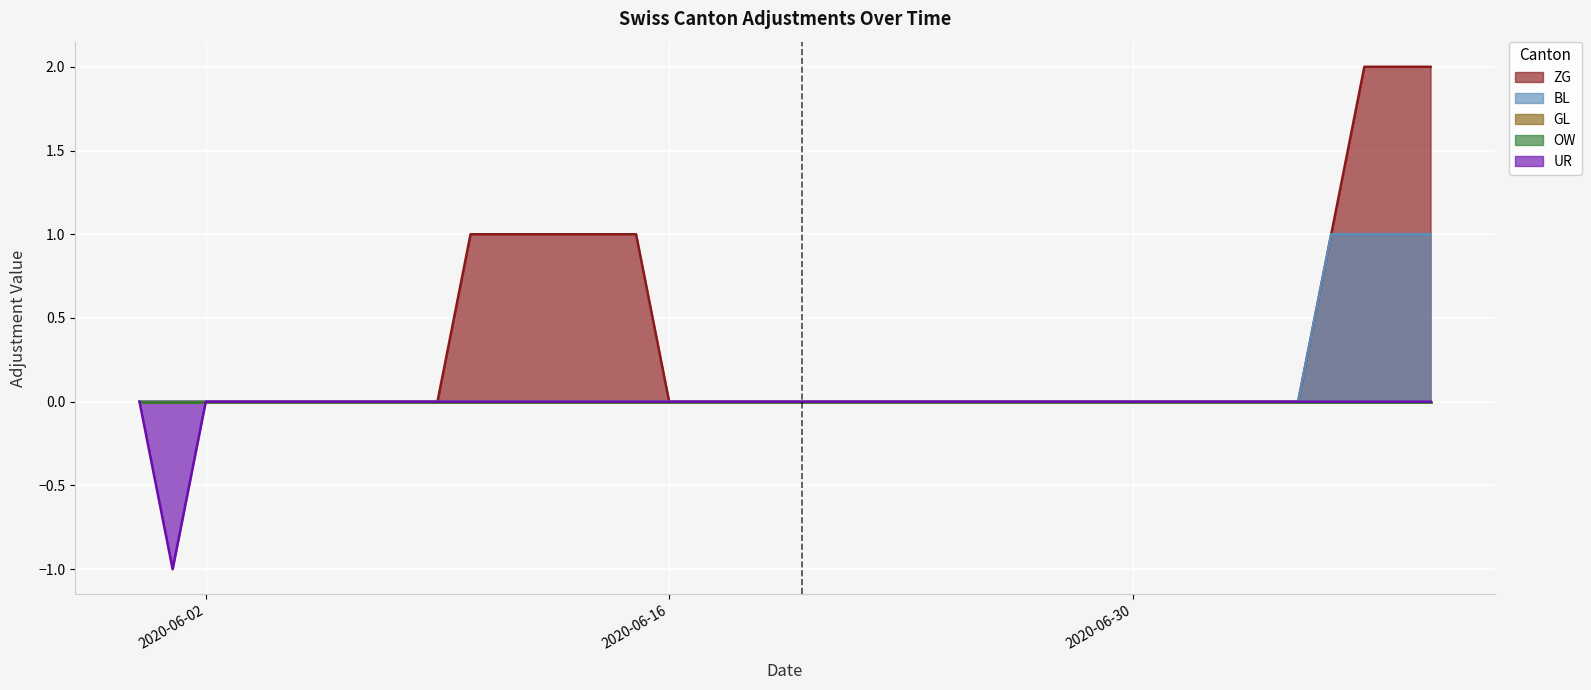

How many categories are shown in the chart?

40